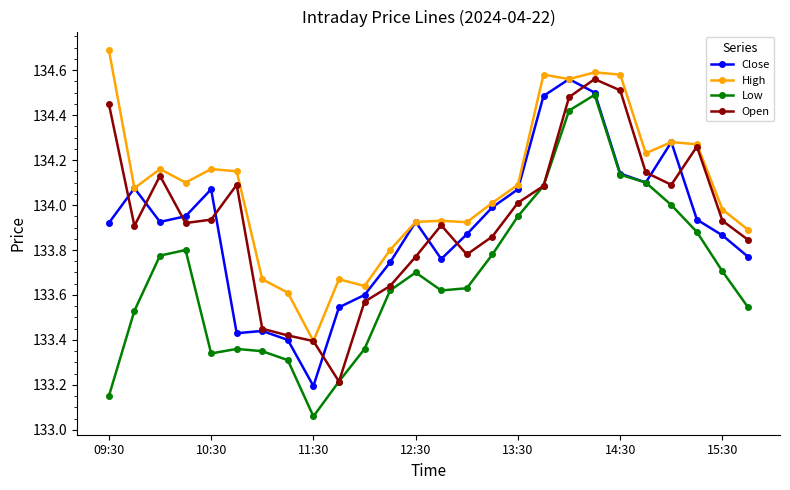

True or false: Close has more than 1 interior local peaks.

True